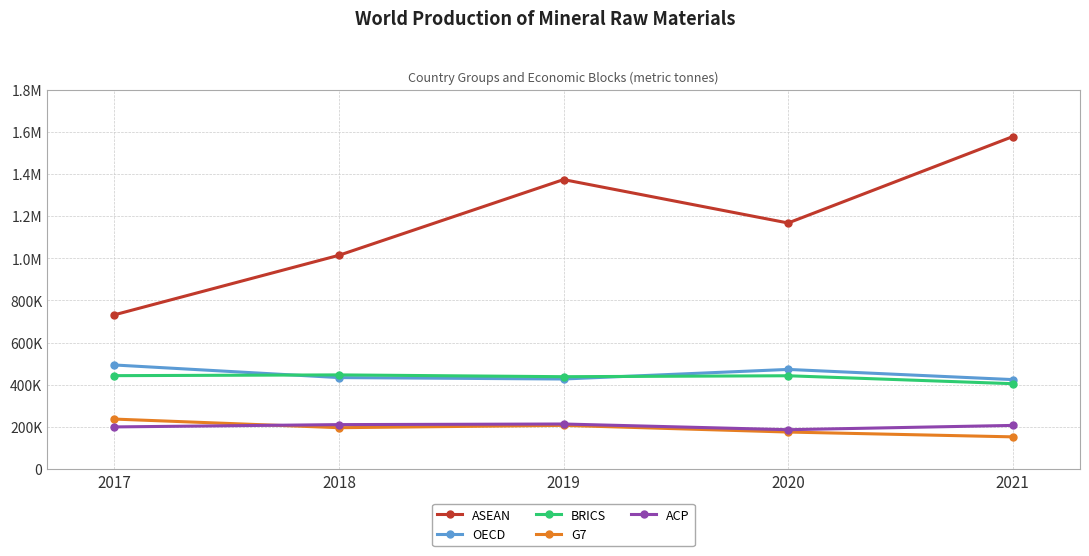

What are all the series names shown in the legend?

ASEAN, OECD, BRICS, G7, ACP